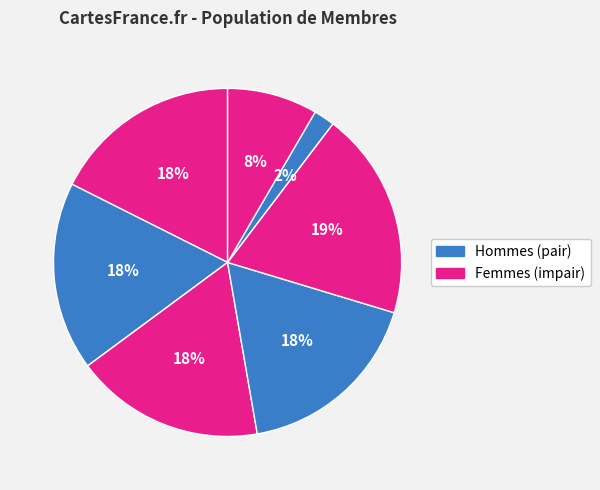

How many segments does this pie chart have?

7